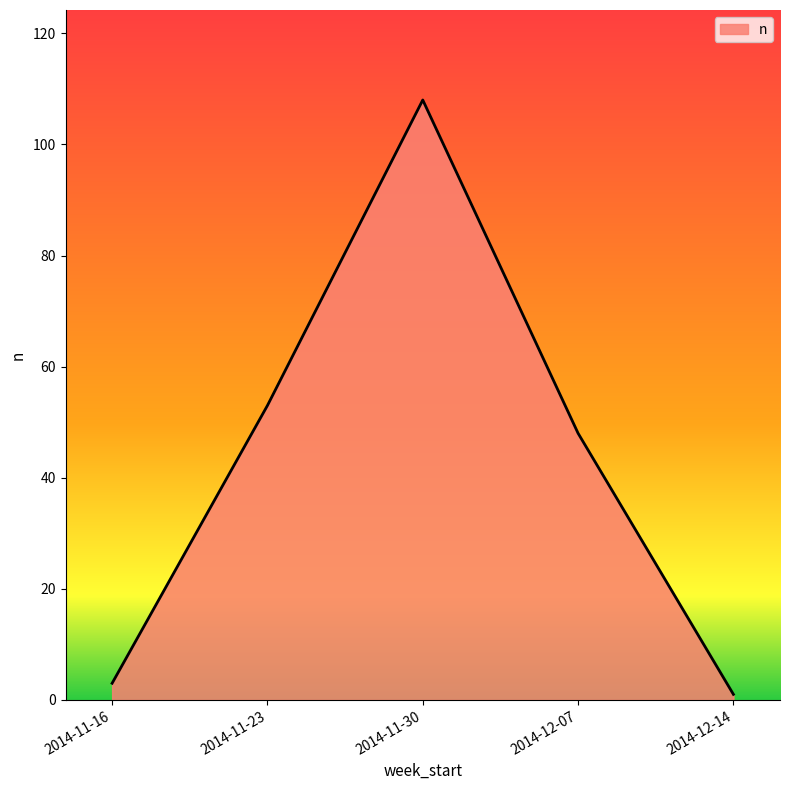

Reading left to right, extract all data points from this chart.

3	53	108	48	1